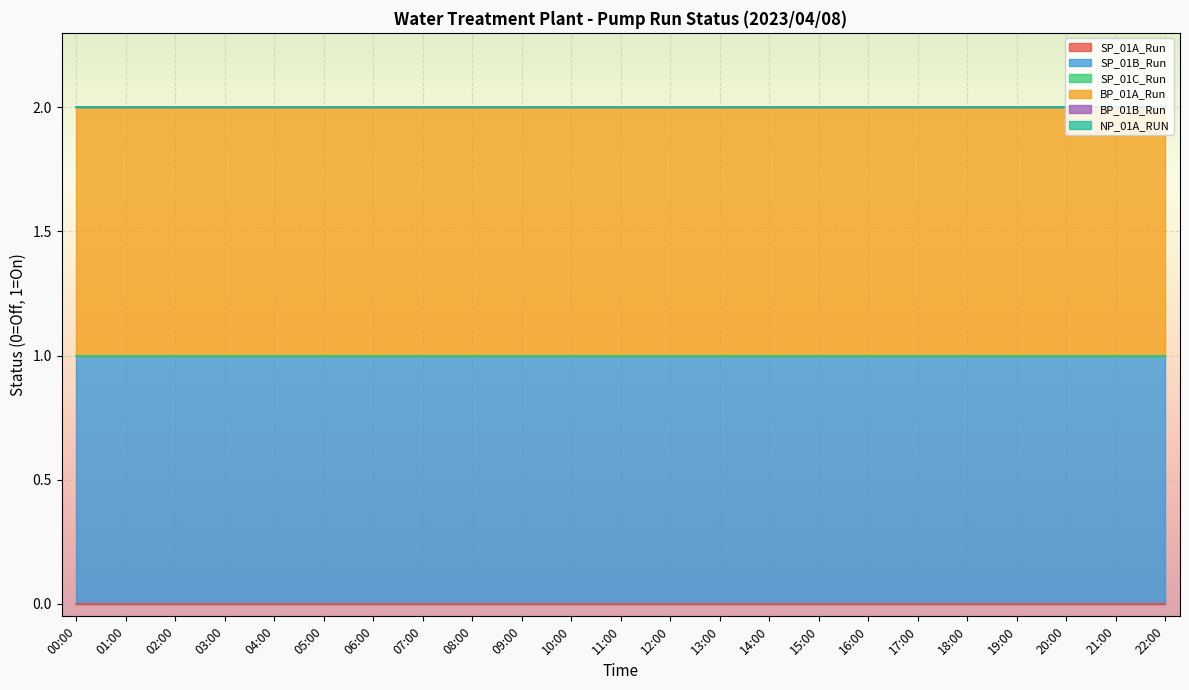

Which label corresponds to the smallest value in the chart?

00:00